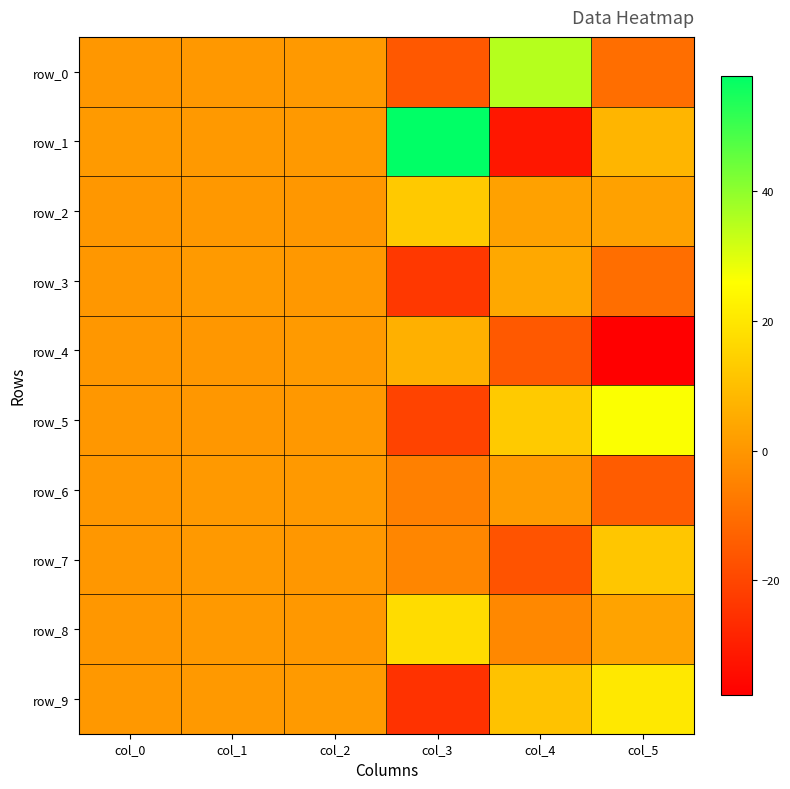

Rank the series at col_3 from lowest to highest value.

row_9, row_3, row_5, row_0, row_6, row_7, row_4, row_2, row_8, row_1